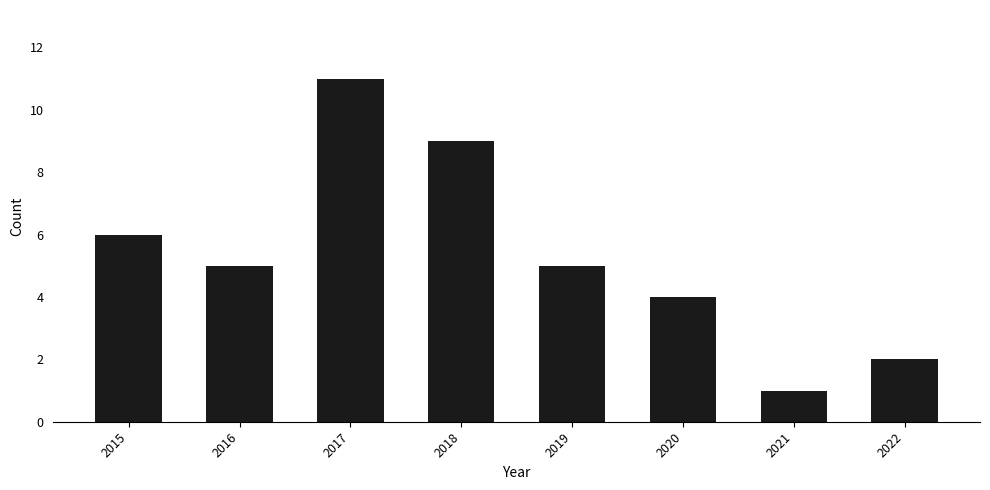

What is the value of the 6th bar from the left?

4